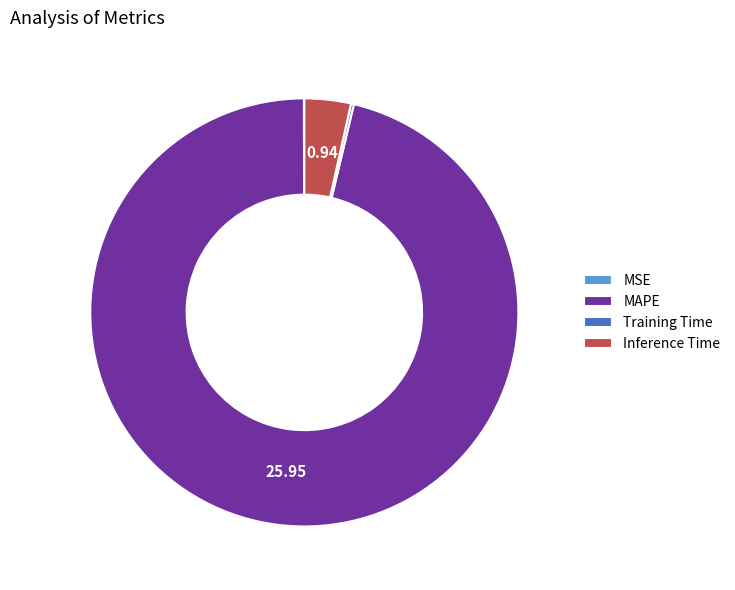

Which slice is the largest?

MAPE